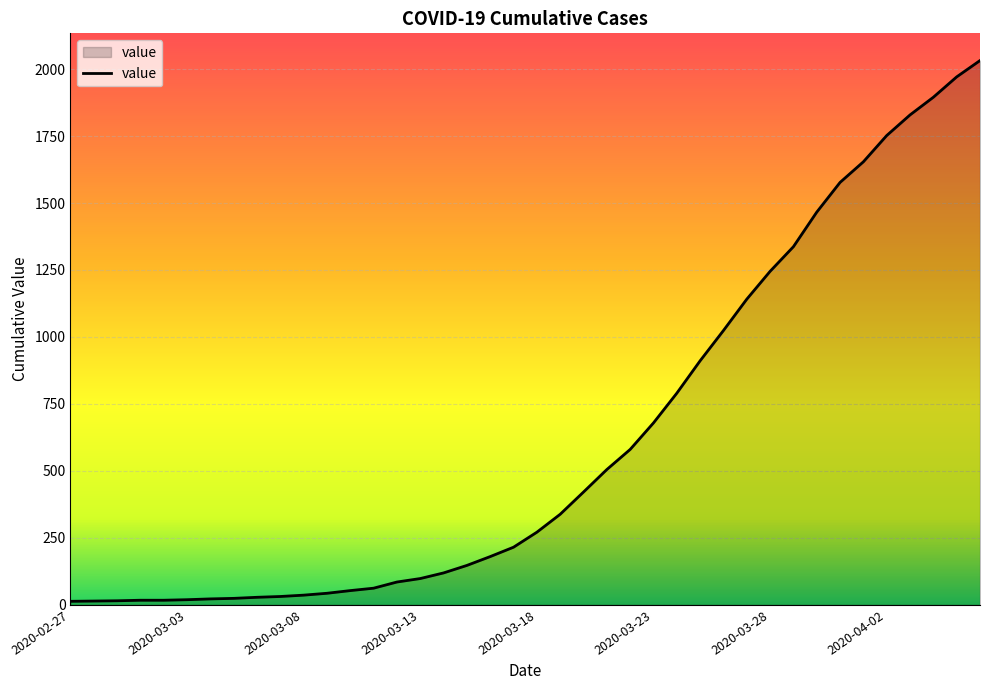

What is the greatest value displayed?

2032